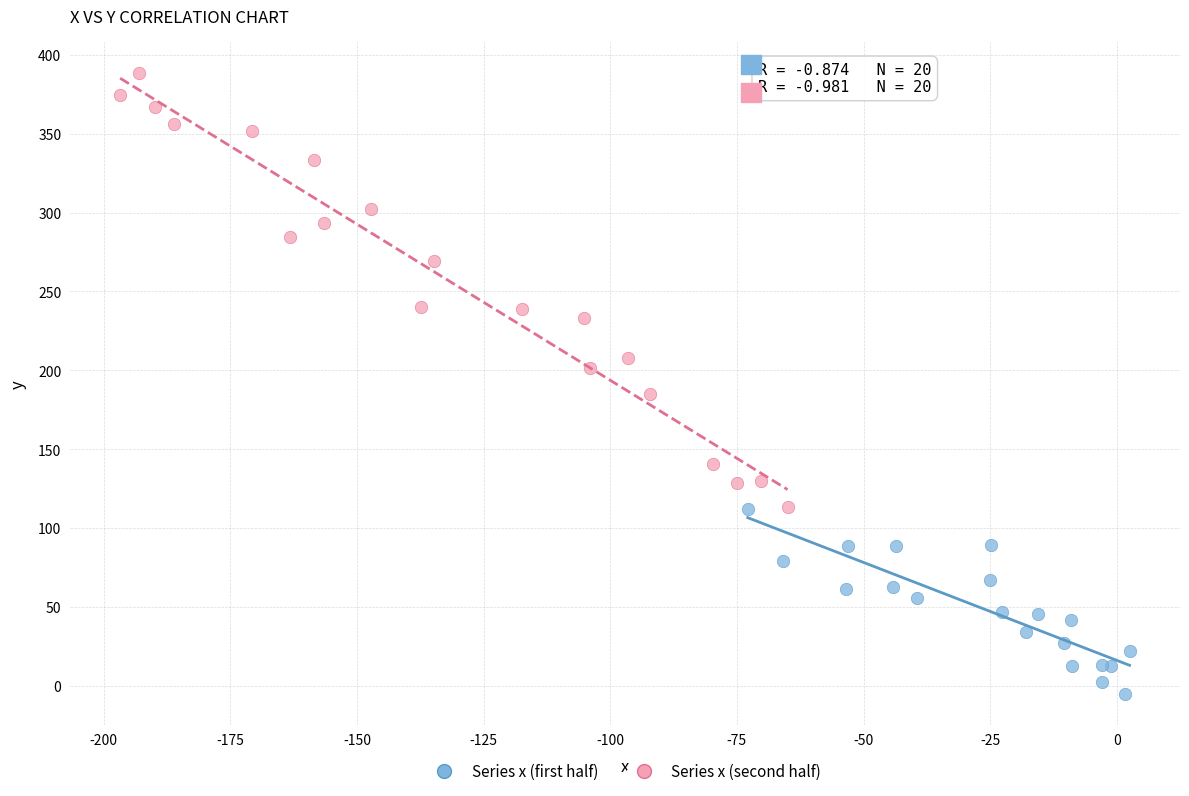

Which series has the largest Y range (max minus min)?

Series x (second half)